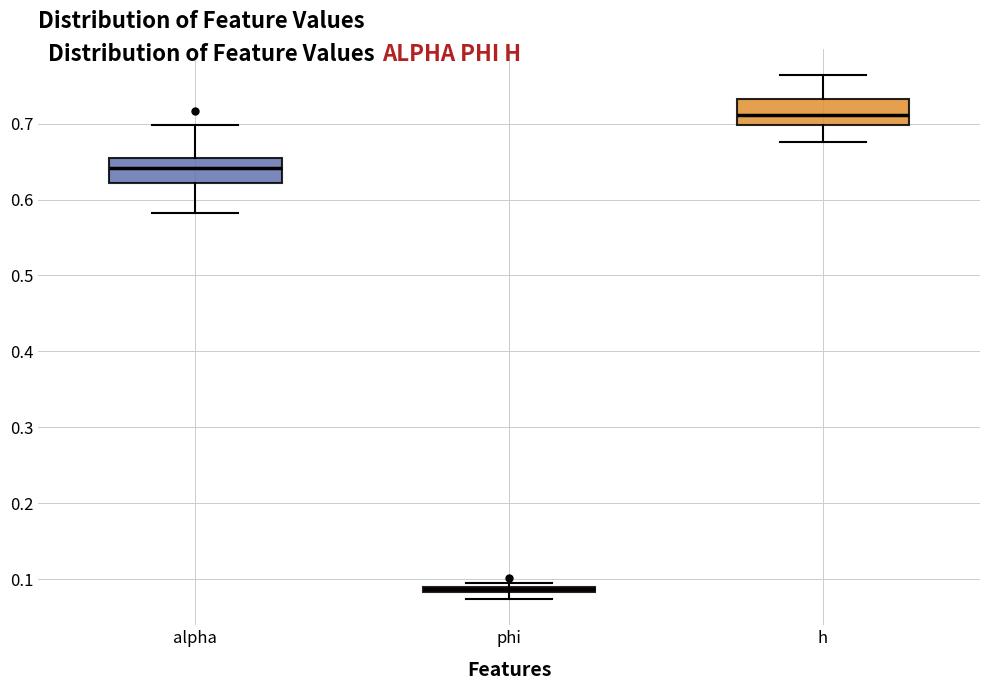

Which box's median line is the highest?

h